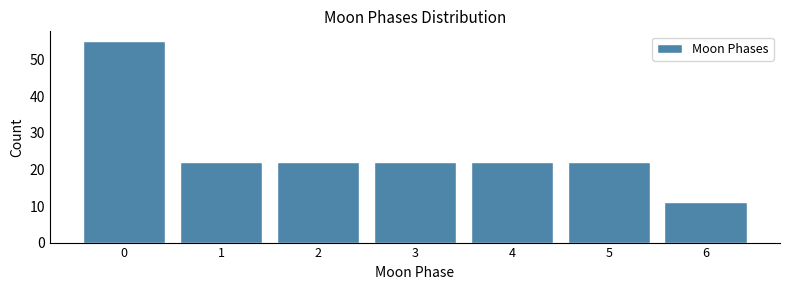

Reading left to right, what are all the values shown in this chart?

55	22	22	22	22	22	11